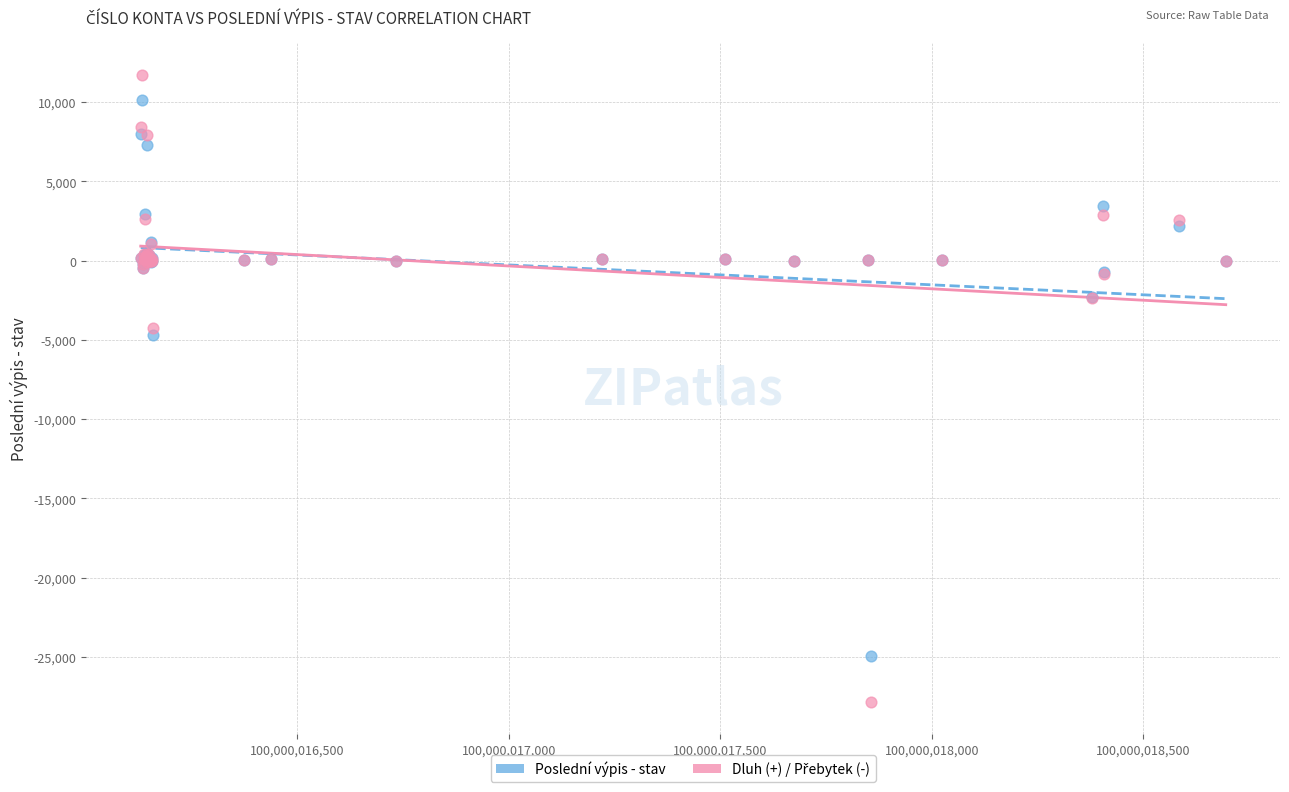

What is the X range (max minus min) for the scatter plot?

2565